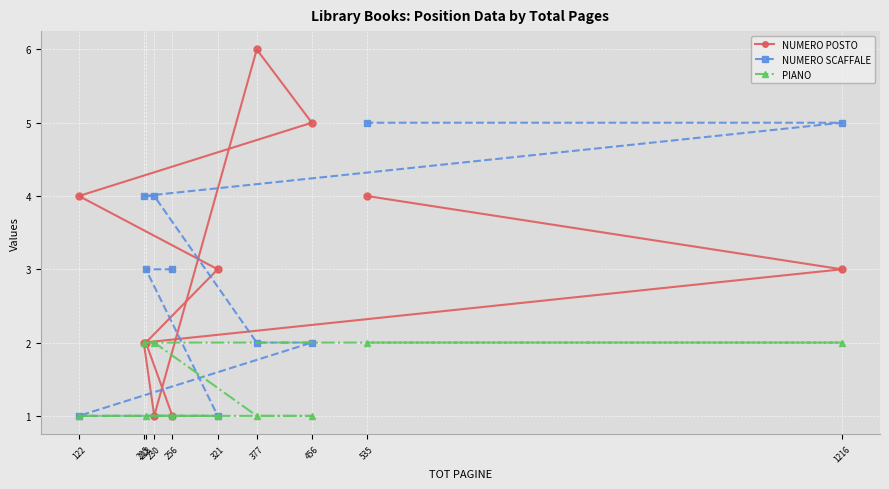

Which series changed the most between 377 and 1216?

NUMERO POSTO